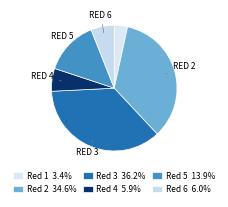

Does any single category account for the majority?

No